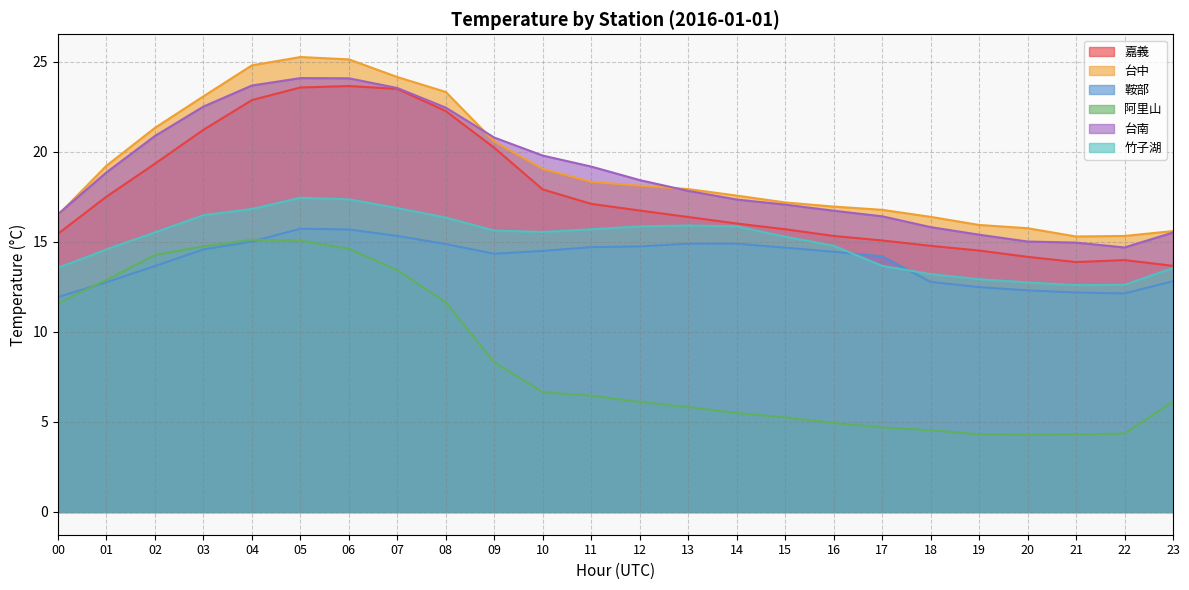

How many categories are shown in the chart?

24